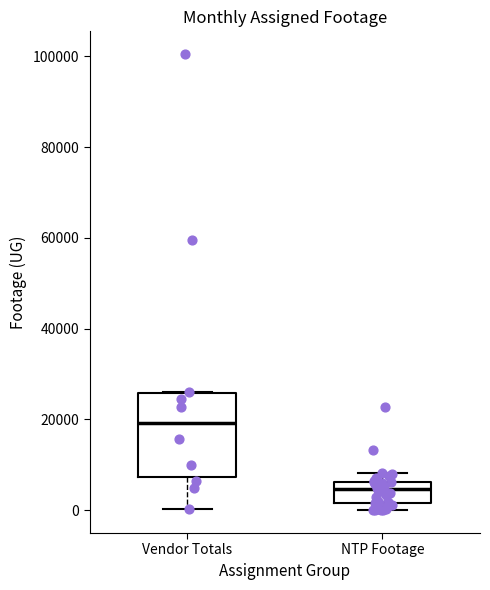

Comparing the boxes themselves (not the whiskers), which one is the tallest?

Vendor Totals